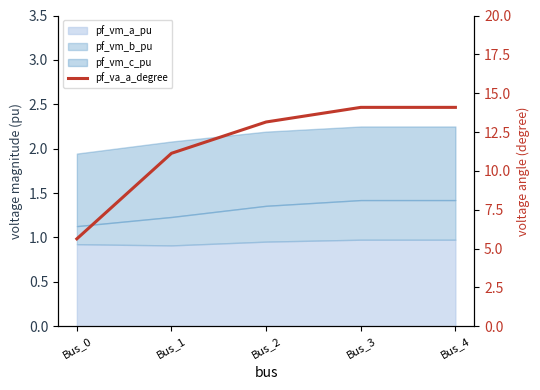

Where does the data first go above 13?

Bus_2